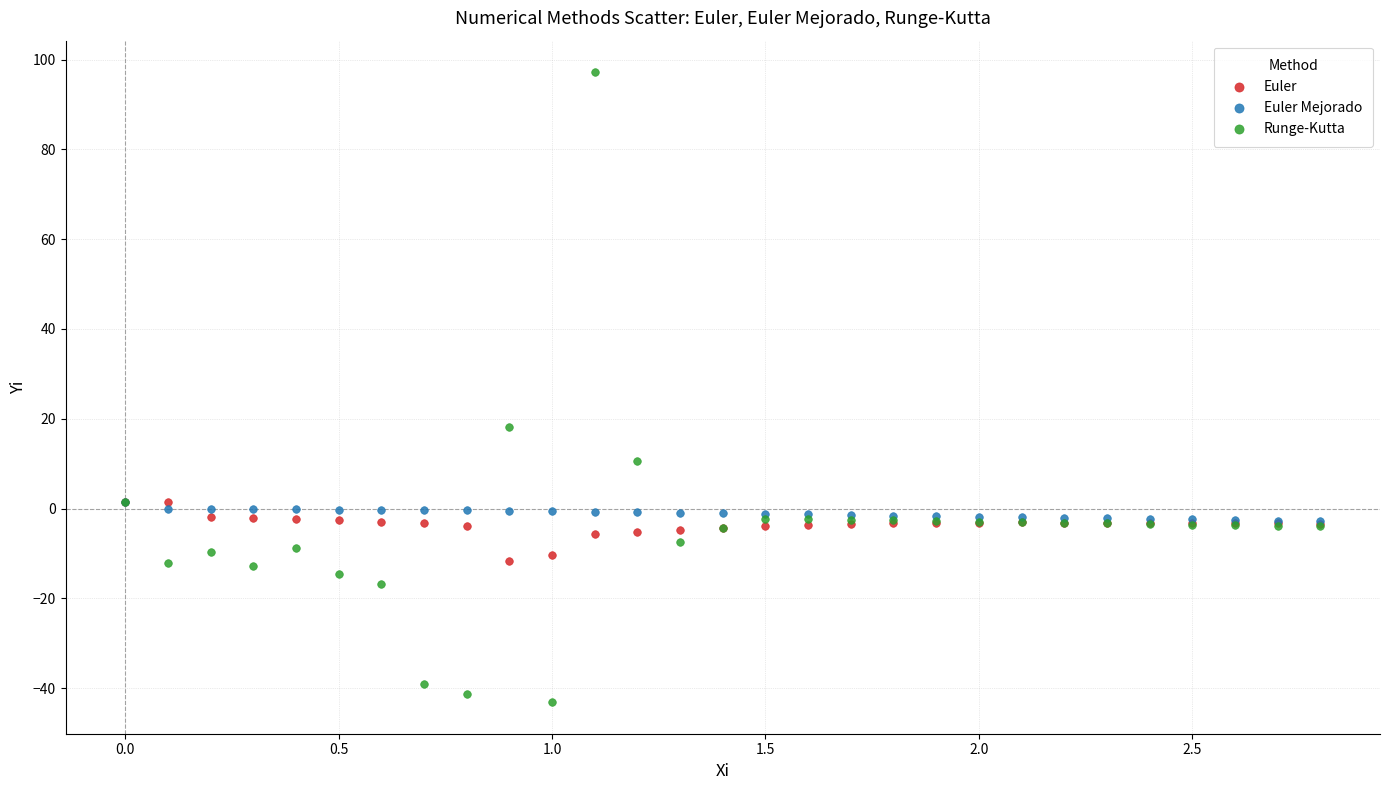

Across all series, what Y value is closest to 27?

18.1